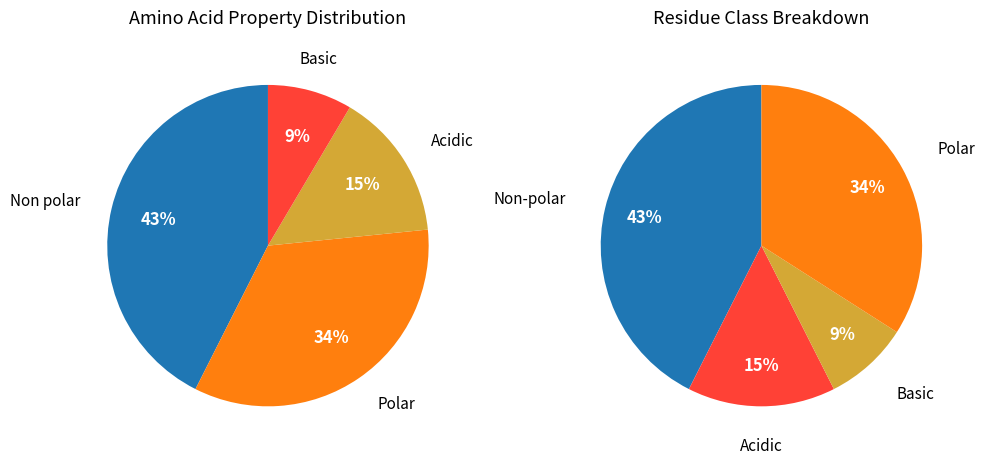

How many segments does this pie chart have?

4